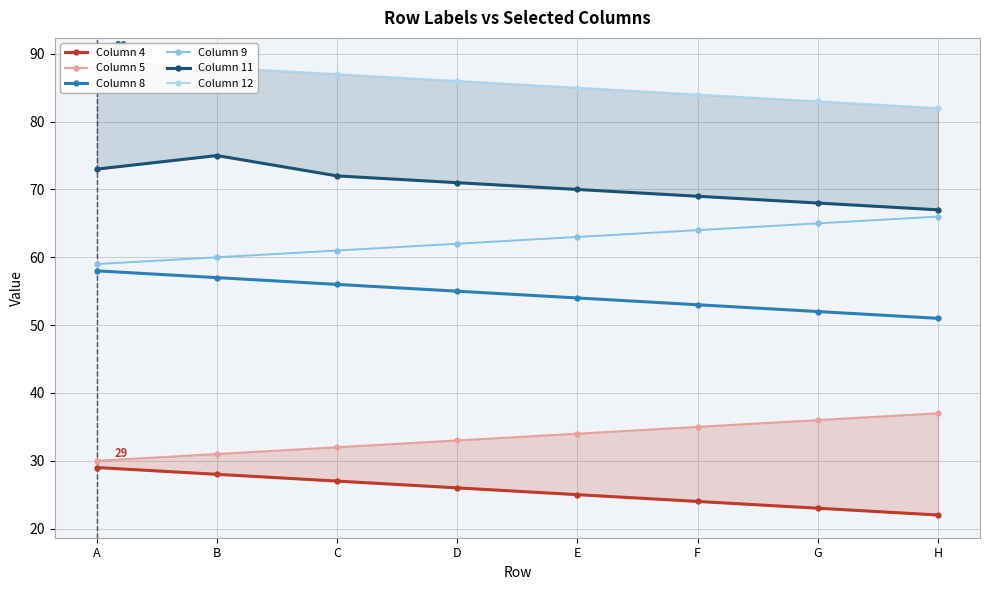

Reading left to right, transcribe all the data shown in this chart.

Column 4: 29	28	27	26	25	24	23	22
Column 5: 30	31	32	33	34	35	36	37
Column 8: 58	57	56	55	54	53	52	51
Column 9: 59	60	61	62	63	64	65	66
Column 11: 73	75	72	71	70	69	68	67
Column 12: 89	88	87	86	85	84	83	82